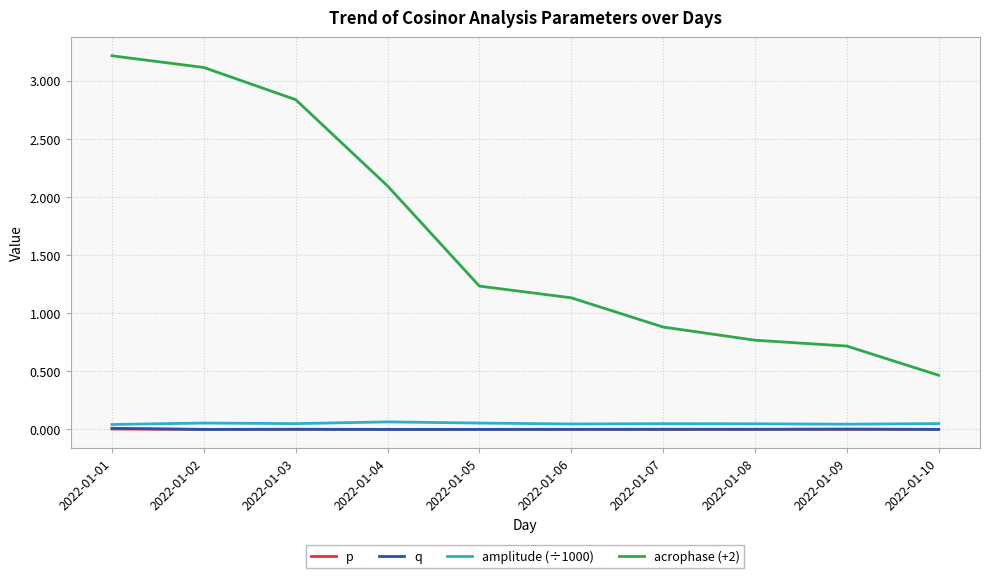

Which label corresponds to the largest value in the chart?

2022-01-01